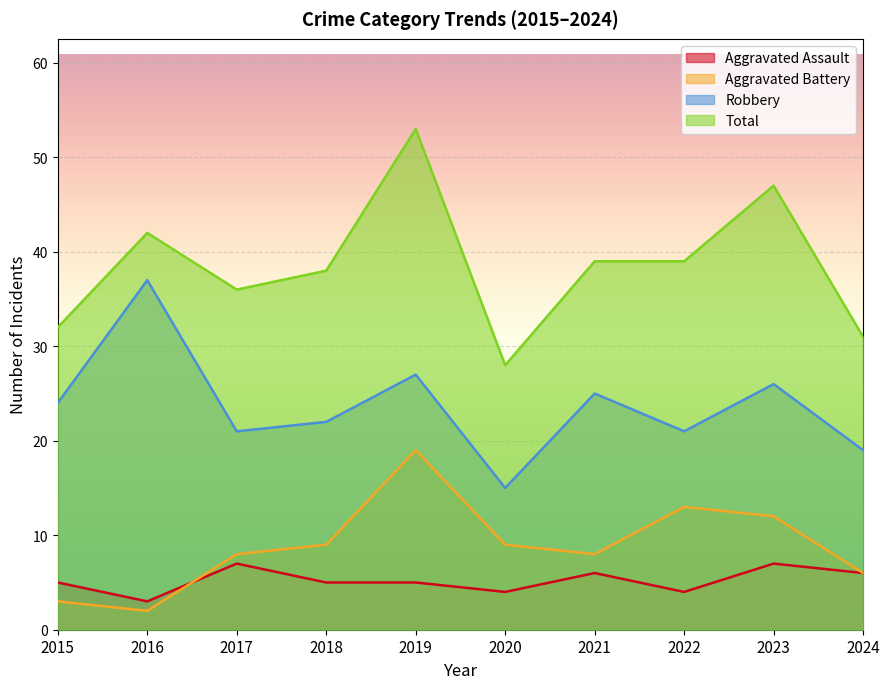

Which series changed the most between 2017 and 2022?

Aggravated Battery